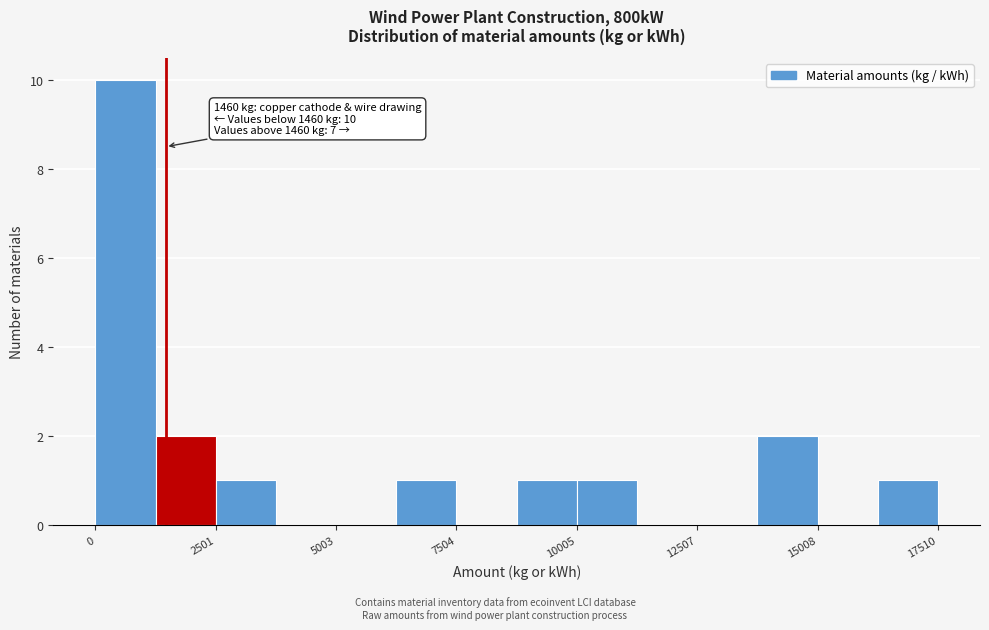

Around what value on the x-axis is the tallest bar? Give the approximate position of its centre, as read against the axis.

500